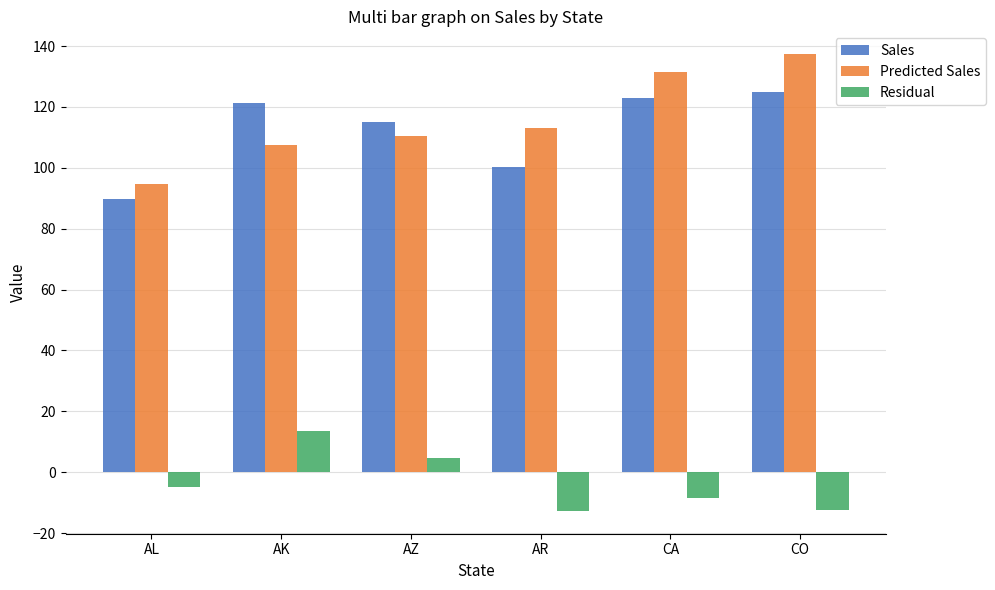

What is the total value across all series at AZ?

230.4